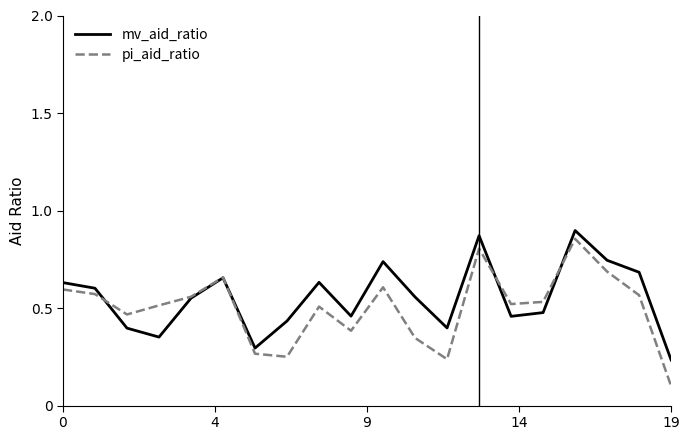

Is this an area chart (filled region under the line)?

No